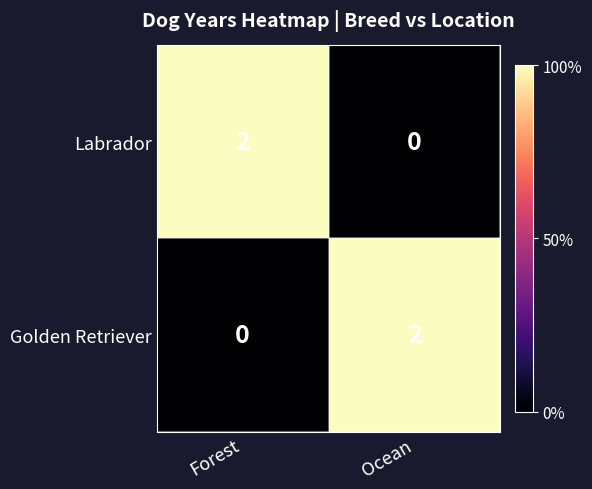

Rank the categories by Golden Retriever value from highest to lowest.

Ocean, Forest